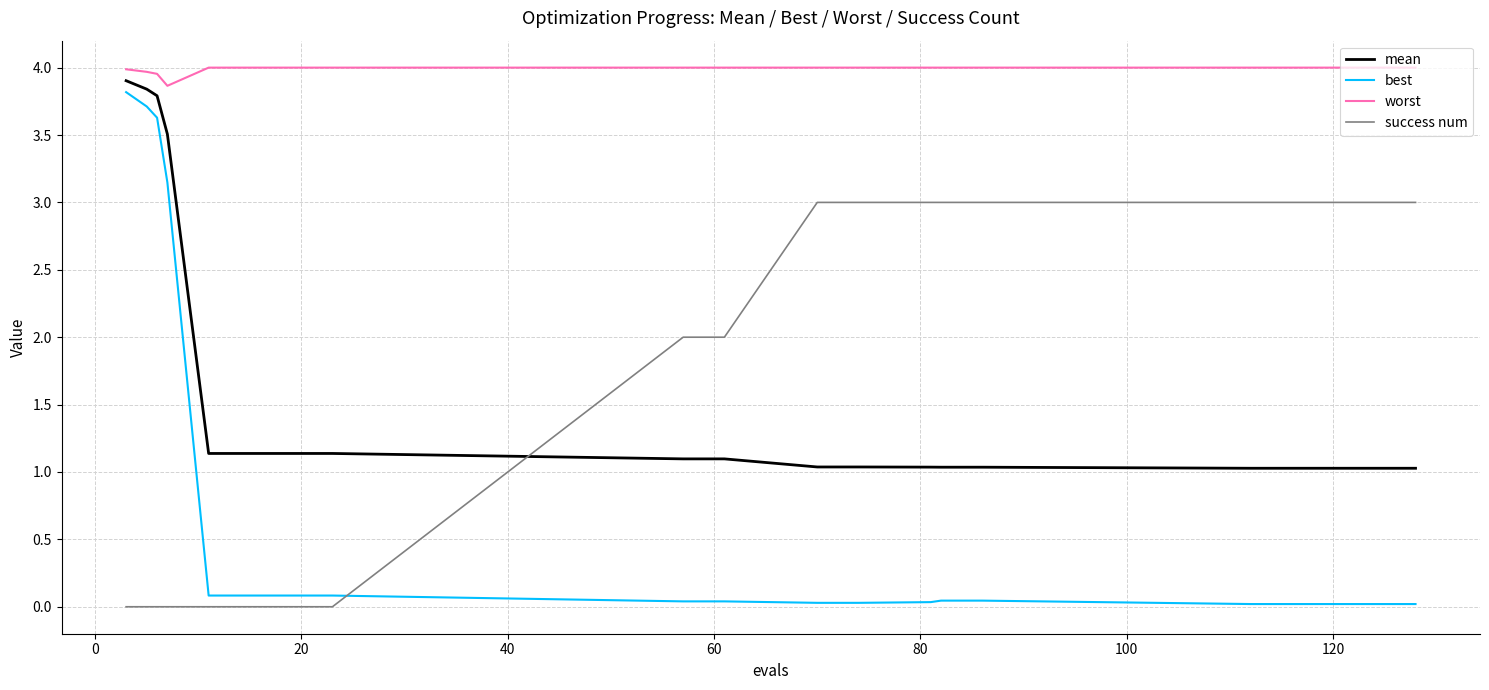

Which series has the largest total across all categories?

worst